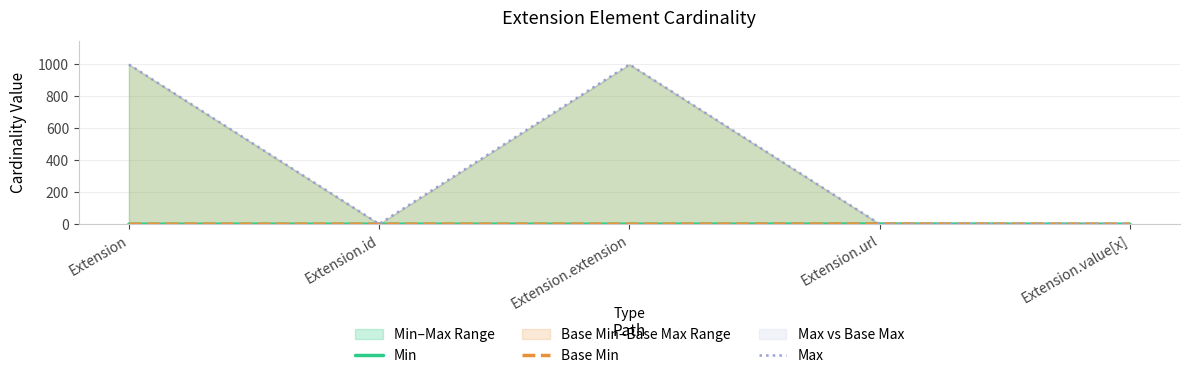

What is the label of the 3rd point from the right?

Extension.extension